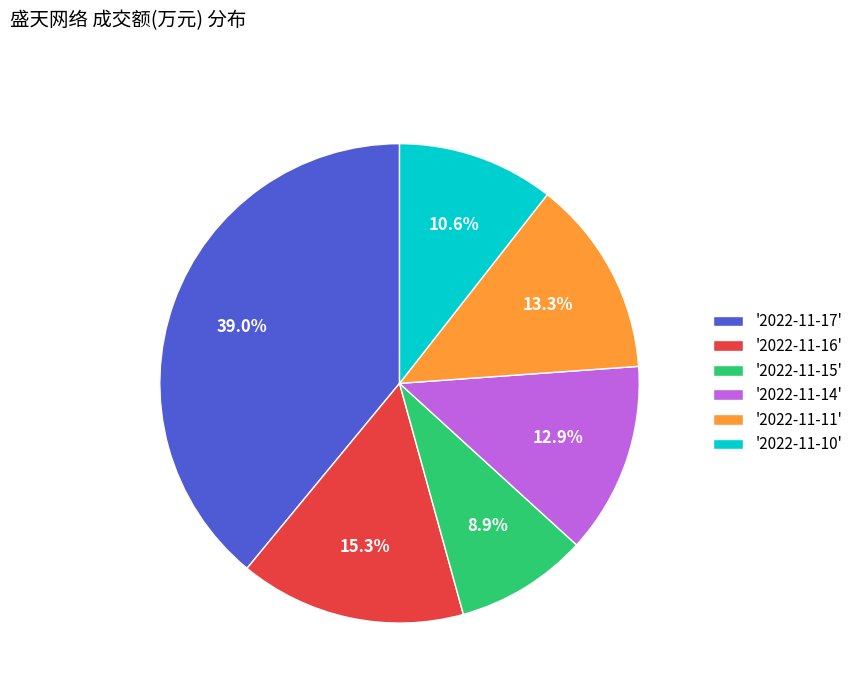

Is there a majority slice in this chart?

No